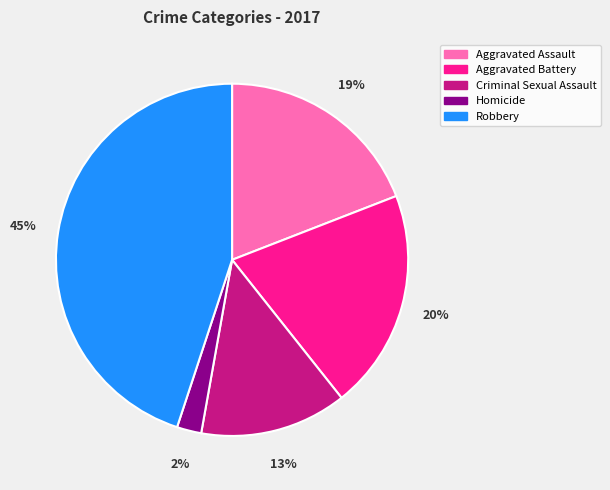

To the nearest percent, what is the difference between the Aggravated Battery and Robbery slice percentages?

25%